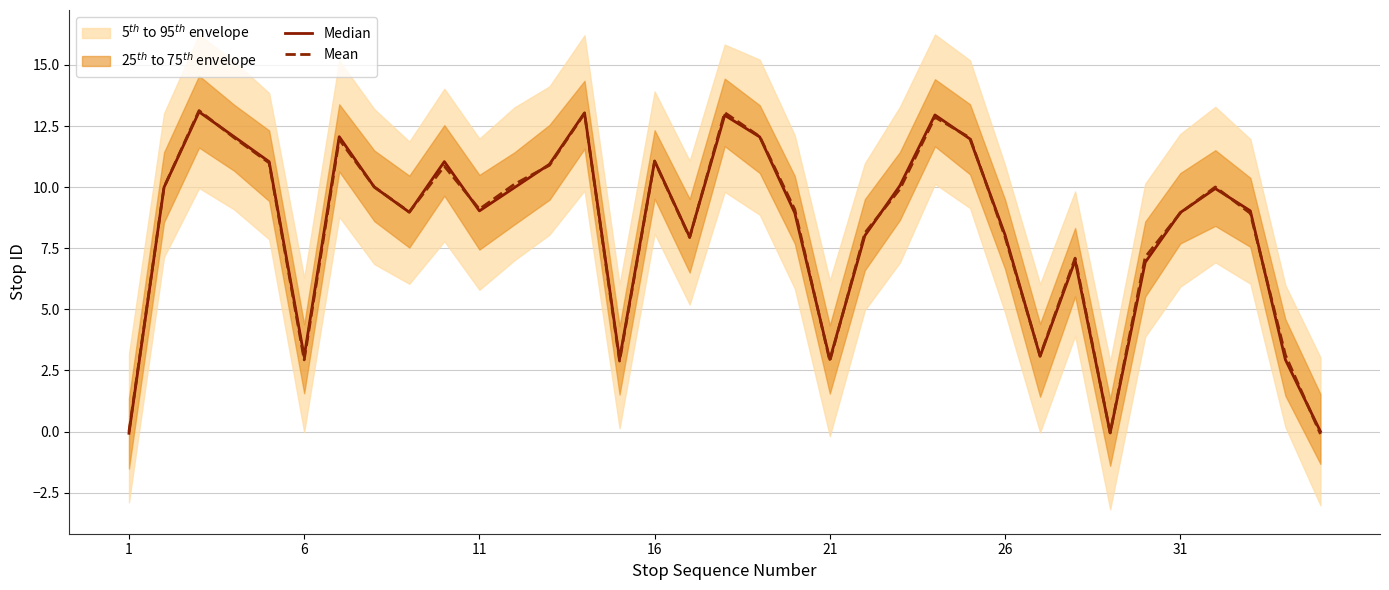

The value of Mean at 1 is -0.0. True or false?

True